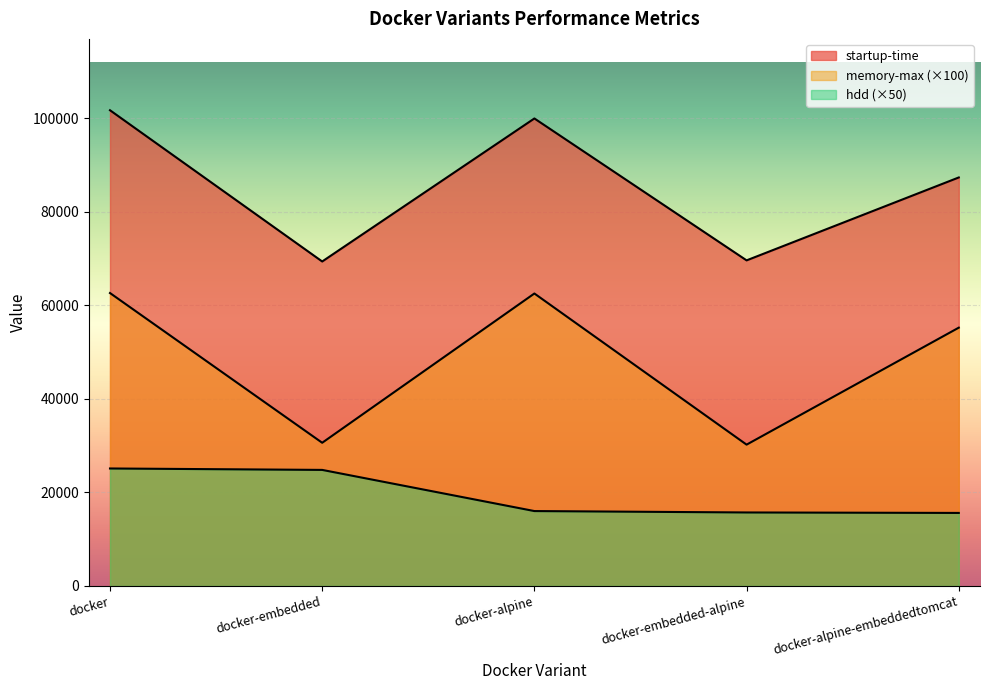

Reading left to right, what are all the values shown in this chart?

startup-time: docker=101662.0	docker-embedded=69341.0	docker-alpine=99906.0	docker-embedded-alpine=69579.0	docker-alpine-embeddedtomcat=87298.0
memory-max: docker=62600.0	docker-embedded=30600.0	docker-alpine=62500.0	docker-embedded-alpine=30200.0	docker-alpine-embeddedtomcat=55200.0
hdd: docker=25105.5	docker-embedded=24800.5	docker-alpine=16005.5	docker-embedded-alpine=15705.5	docker-alpine-embeddedtomcat=15605.5